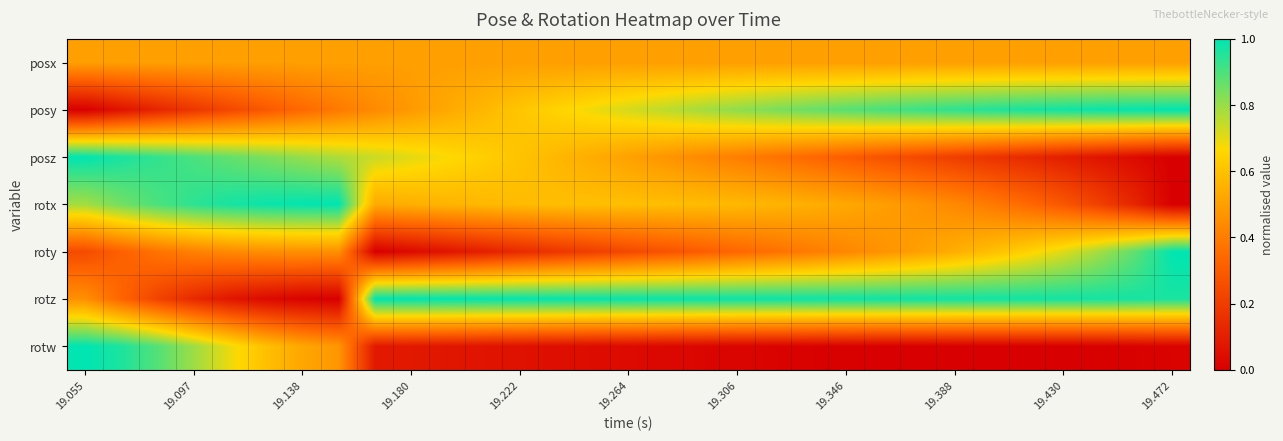

Reading left to right, list all the values displayed in this chart.

posx: 0.5	0.5	0.5	0.5	0.5	0.5	0.5	0.5	0.5	0.5	0.5	0.5	0.5	0.5	0.5	0.5	0.5	0.5	0.5	0.5	0.5	0.5	0.5	0.5	0.5	0.5	0.5	0.5	0.5	0.5	0.5
posy: 0.0	0.1	0.1	0.2	0.2	0.3	0.3	0.4	0.4	0.5	0.5	0.6	0.6	0.7	0.7	0.7	0.8	0.8	0.8	0.8	0.9	0.9	0.9	0.9	0.9	1.0	1.0	1.0	1.0	1.0	1.0
posz: 1.0	1.0	0.9	0.9	0.9	0.8	0.8	0.8	0.7	0.7	0.7	0.6	0.6	0.6	0.5	0.5	0.5	0.4	0.4	0.4	0.3	0.3	0.3	0.2	0.2	0.2	0.1	0.1	0.1	0.0	0.0
rotx: 0.8	0.8	0.9	0.9	1.0	1.0	1.0	1.0	0.5	0.5	0.6	0.6	0.6	0.6	0.6	0.6	0.6	0.6	0.6	0.6	0.5	0.5	0.5	0.5	0.4	0.4	0.3	0.3	0.2	0.1	0.0
roty: 0.2	0.3	0.4	0.4	0.4	0.5	0.5	0.5	0.0	0.0	0.1	0.1	0.1	0.2	0.2	0.2	0.3	0.3	0.3	0.4	0.4	0.4	0.5	0.5	0.5	0.6	0.6	0.7	0.8	0.9	1.0
rotz: 0.5	0.3	0.2	0.1	0.1	0.0	0.0	0.0	1.0	1.0	1.0	1.0	1.0	1.0	1.0	1.0	1.0	1.0	1.0	1.0	1.0	1.0	1.0	1.0	1.0	1.0	1.0	1.0	1.0	1.0	1.0
rotw: 1.0	1.0	0.9	0.8	0.7	0.6	0.5	0.5	0.1	0.1	0.1	0.1	0.1	0.0	0.0	0.0	0.0	0.0	0.0	0.0	0.0	0.0	0.0	0.0	0.0	0.0	0.0	0.0	0.0	0.0	0.0